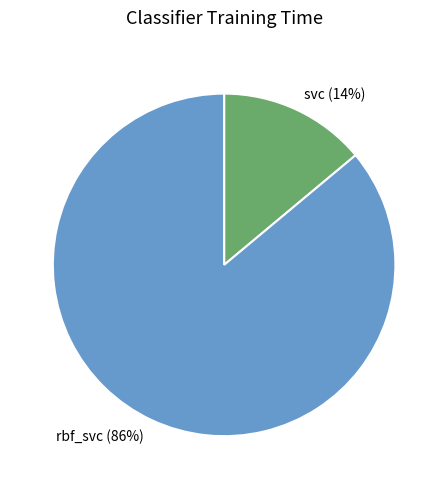

To the nearest percent, what portion does rbf_svc represent?

86%